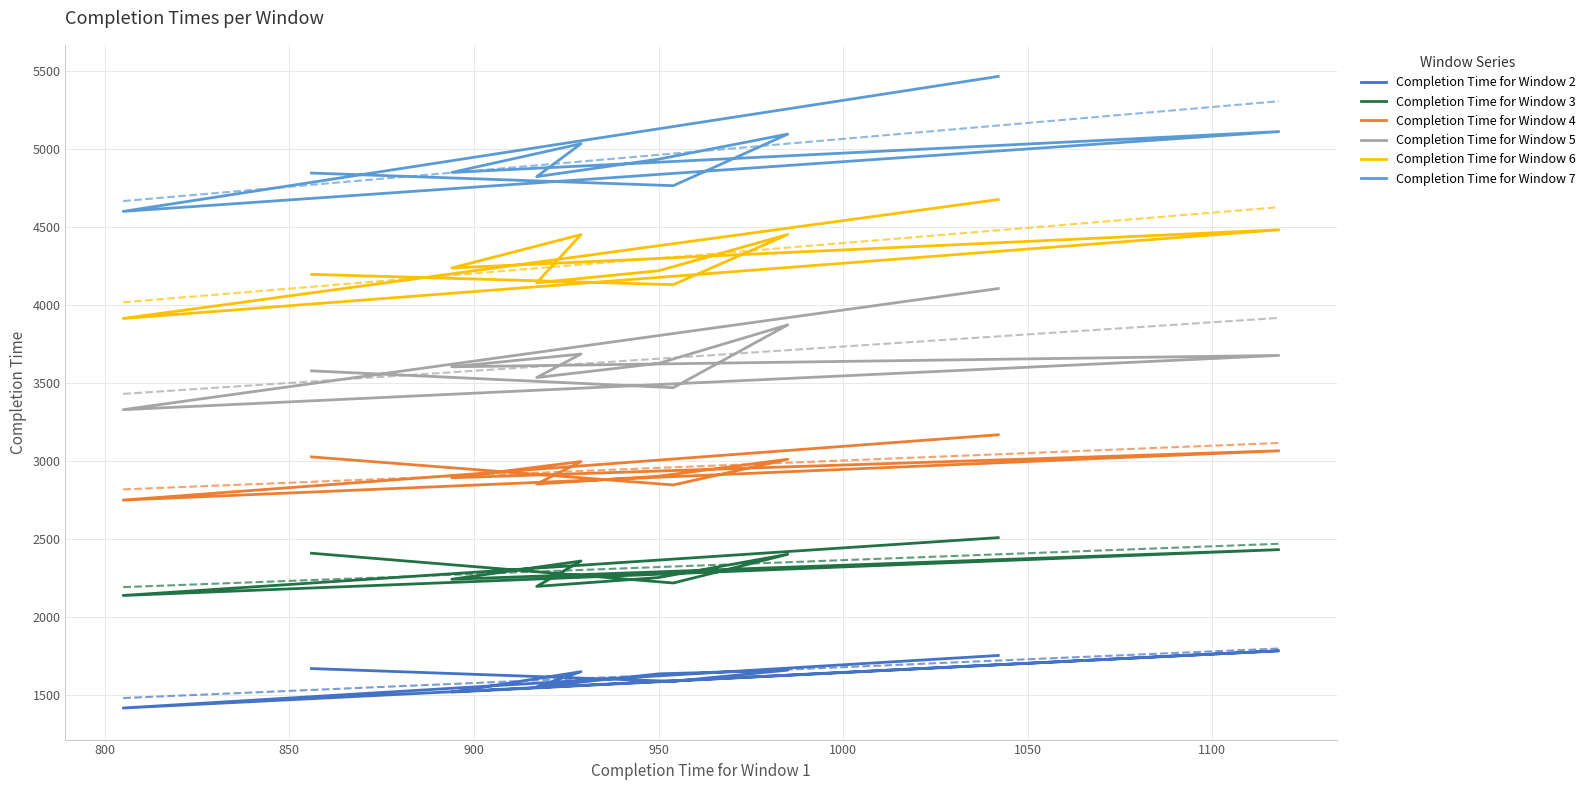

True or false: Completion Time for Window 3 and Completion Time for Window 5 cross at least once.

False